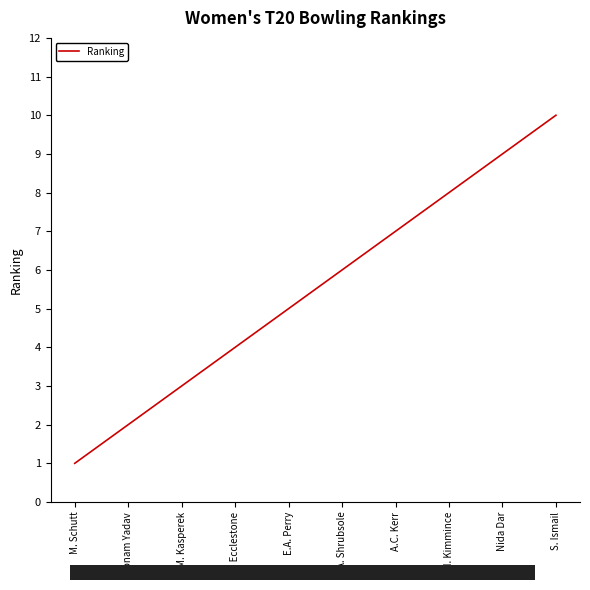

Rank the categories by value from highest to lowest.

S. Ismail, Nida Dar, D.M. Kimmince, A.C. Kerr, A. Shrubsole, E.A. Perry, S. Ecclestone, L.M. Kasperek, Poonam Yadav, M. Schutt